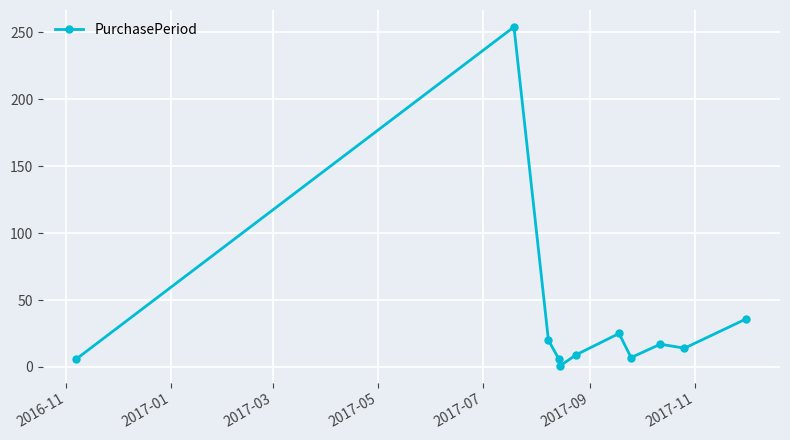

Does the chart display data point markers on the line(s)?

Yes